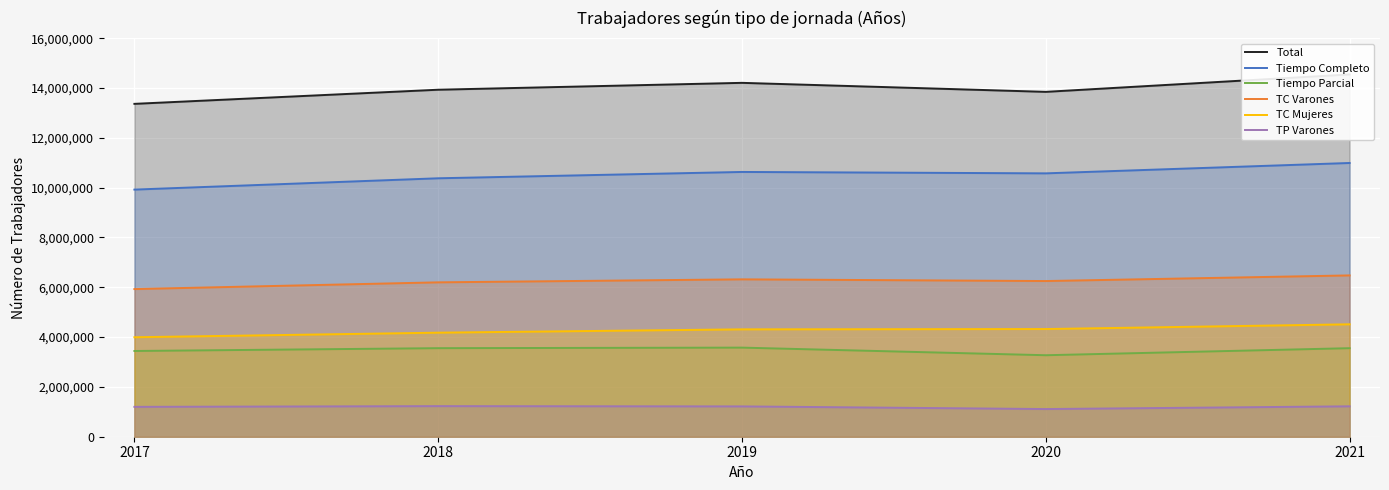

Rank the categories by Tiempo Parcial value from highest to lowest.

2019, 2018, 2021, 2017, 2020